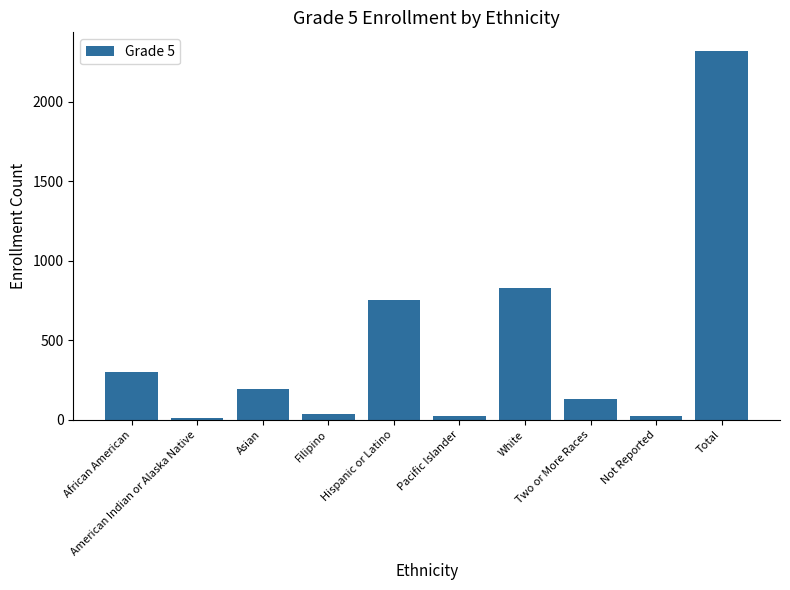

Are the bars grouped side by side (vs. stacked)?

No